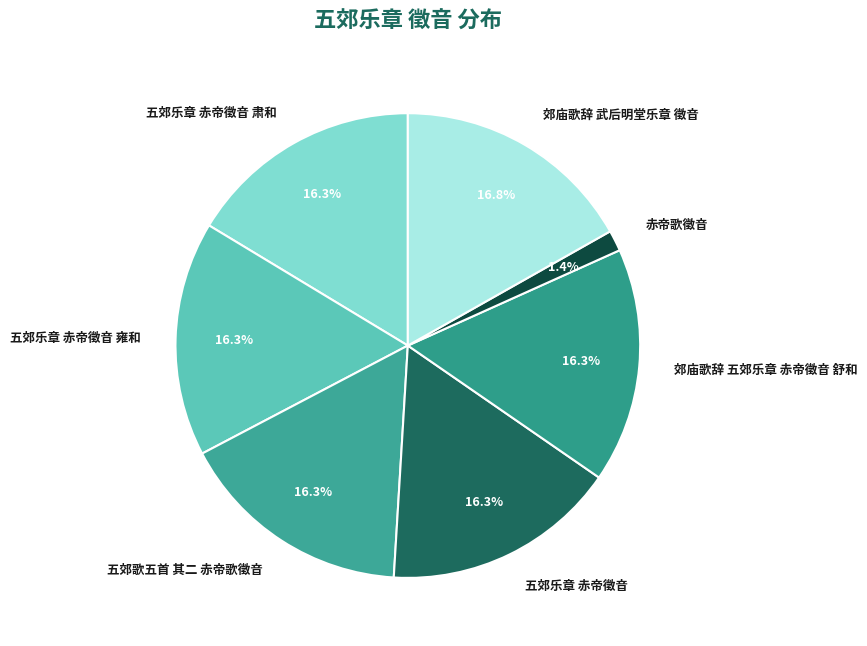

Is it true that 郊庙歌辞 武后明堂乐章 徵音 is 17% of the pie?

True